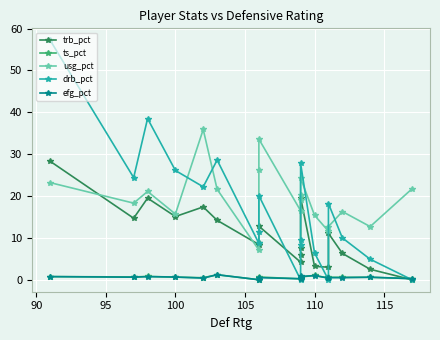

What is the label of the 4th point from the left?

100